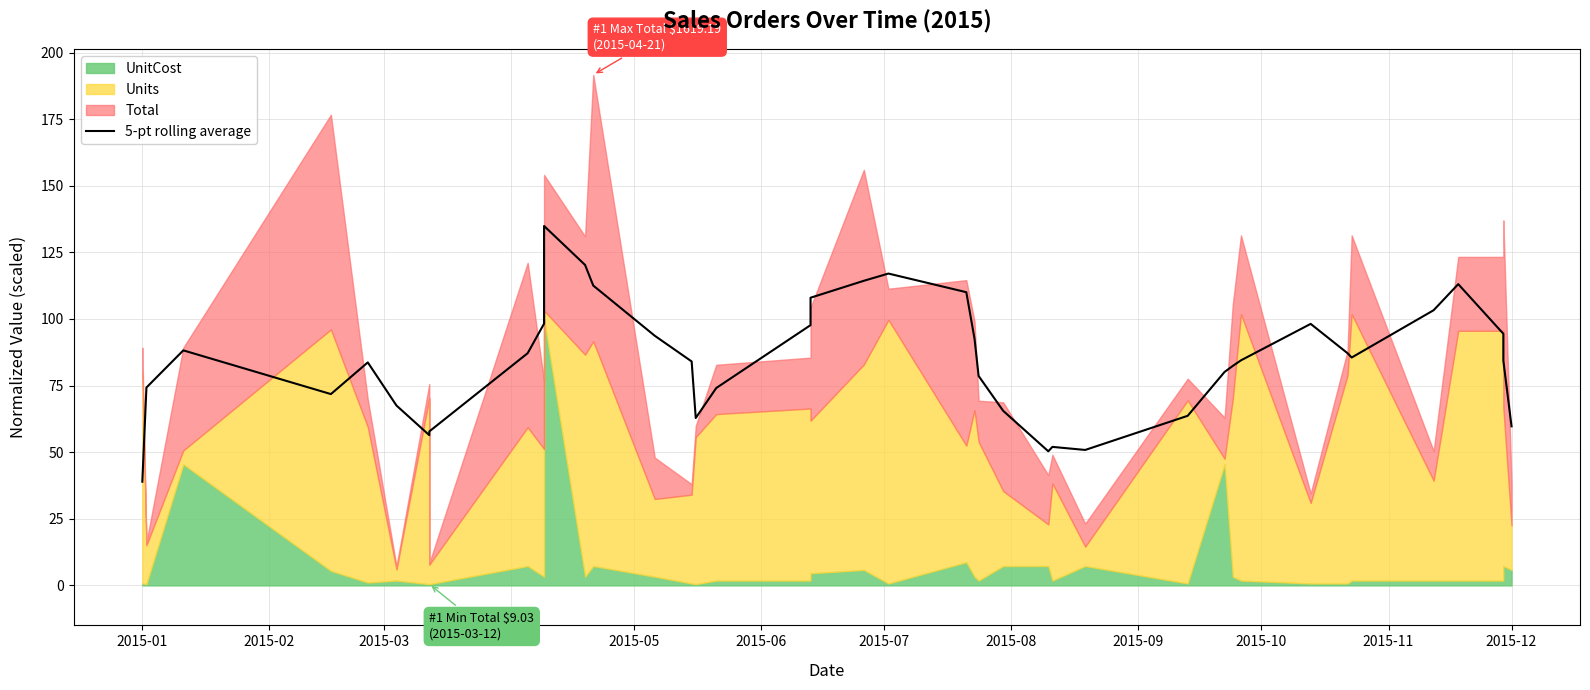

Is it true that the value at 2015-03 is 155.4?

False